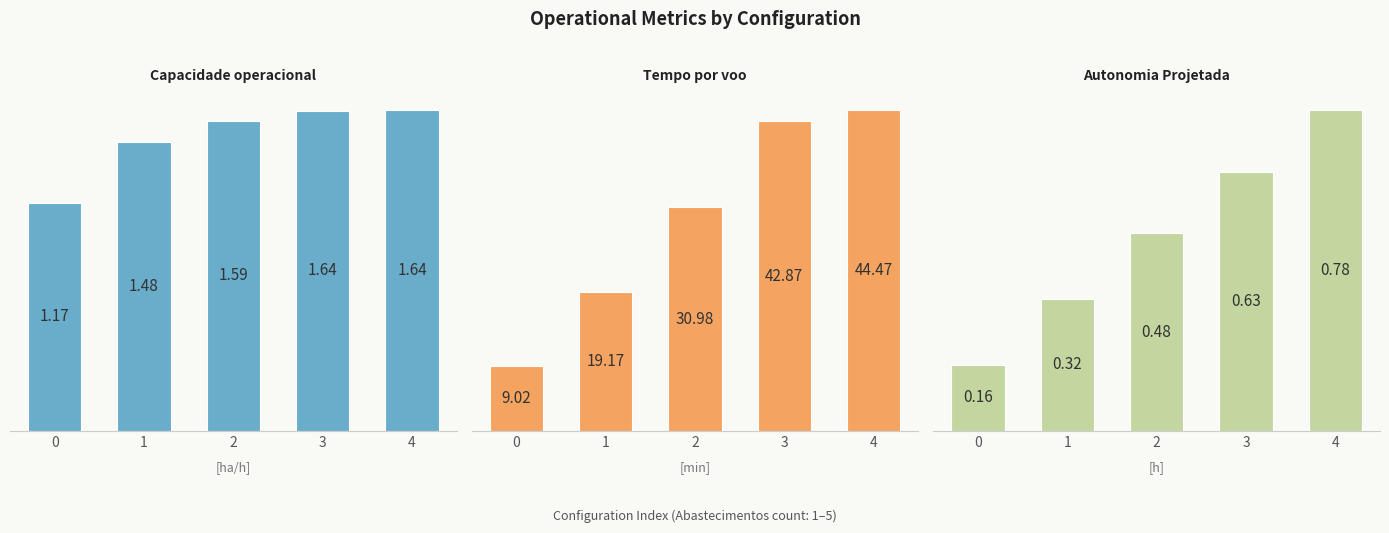

Reading left to right, extract all data points from this chart.

Capacidade operacional [ha/h]: 0=1.2	1=1.5	2=1.6	3=1.6	4=1.6
Tempo por voo [min]: 0=9.0	1=19.2	2=31.0	3=42.9	4=44.5
Autonomia Projetada [h]: 0=0.2	1=0.3	2=0.5	3=0.6	4=0.8